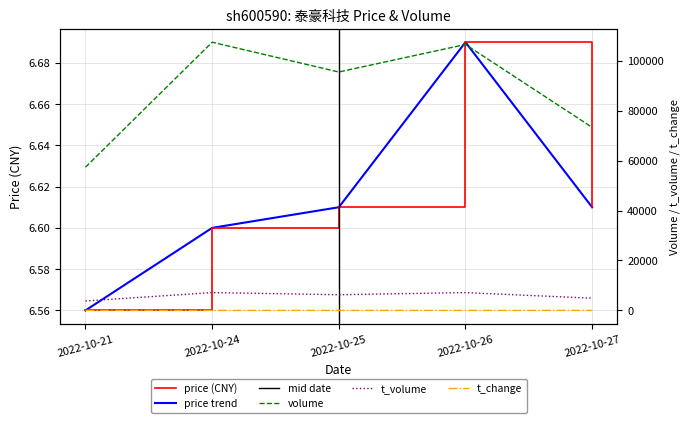

The value of t_change at 2022-10-21 is 1.2. True or false?

False